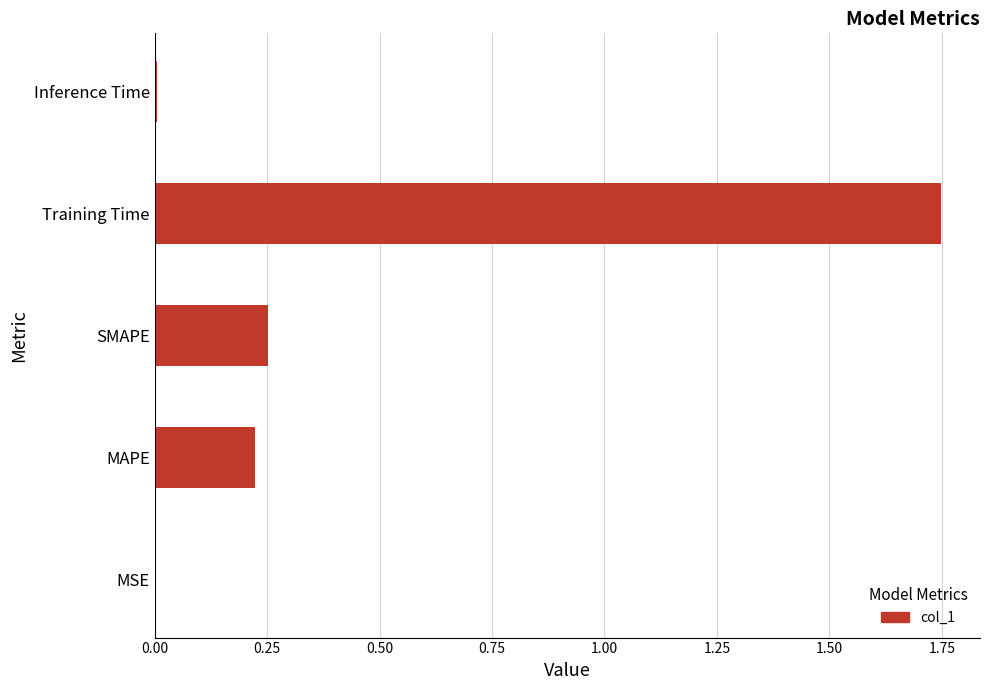

Is it true that the value at Training Time is 1.1?

False